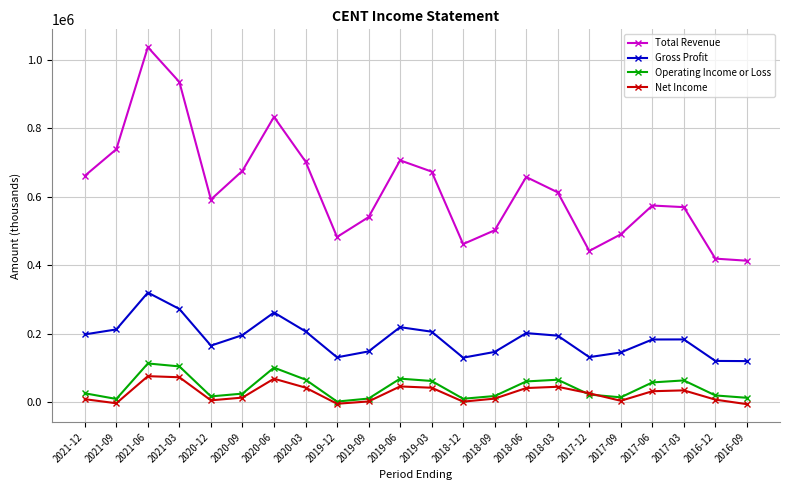

Which series changed the most between 2021-06 and 2017-09?

Total Revenue